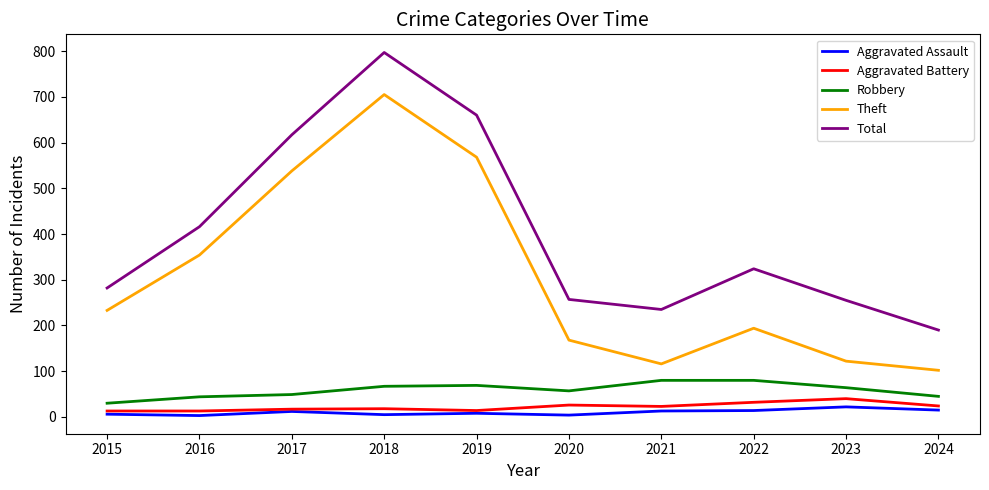

Which category has the highest value across all series?

2018